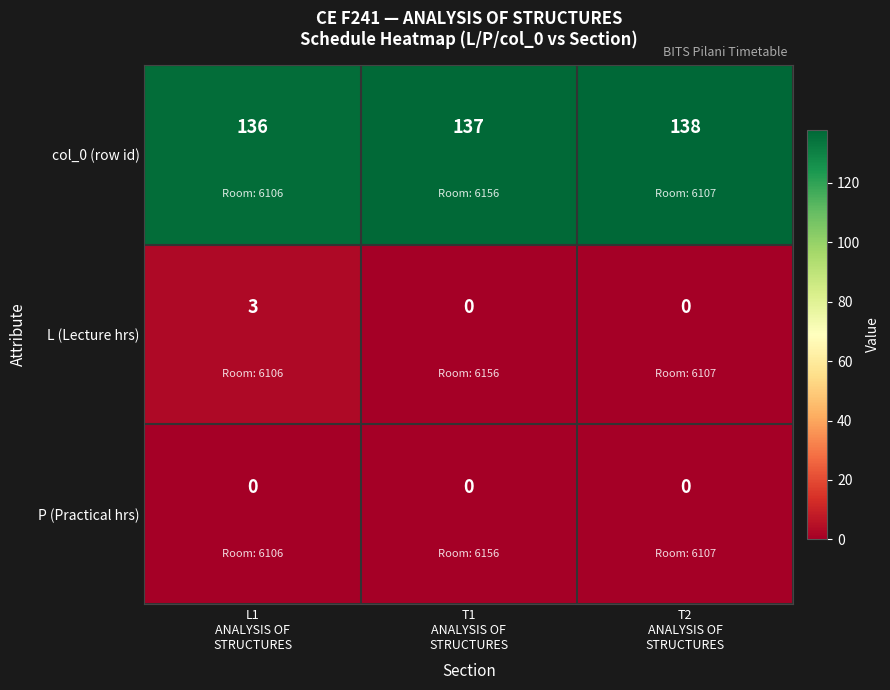

What is the lowest value of the col_0 (row id) series?

136